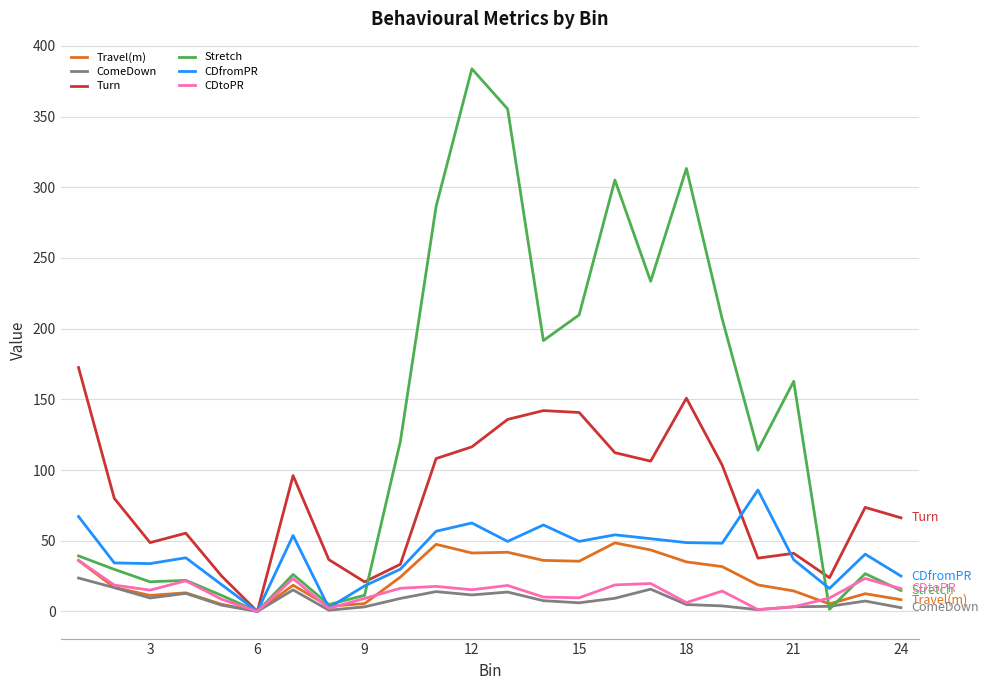

Which series has the largest total across all categories?

Stretch